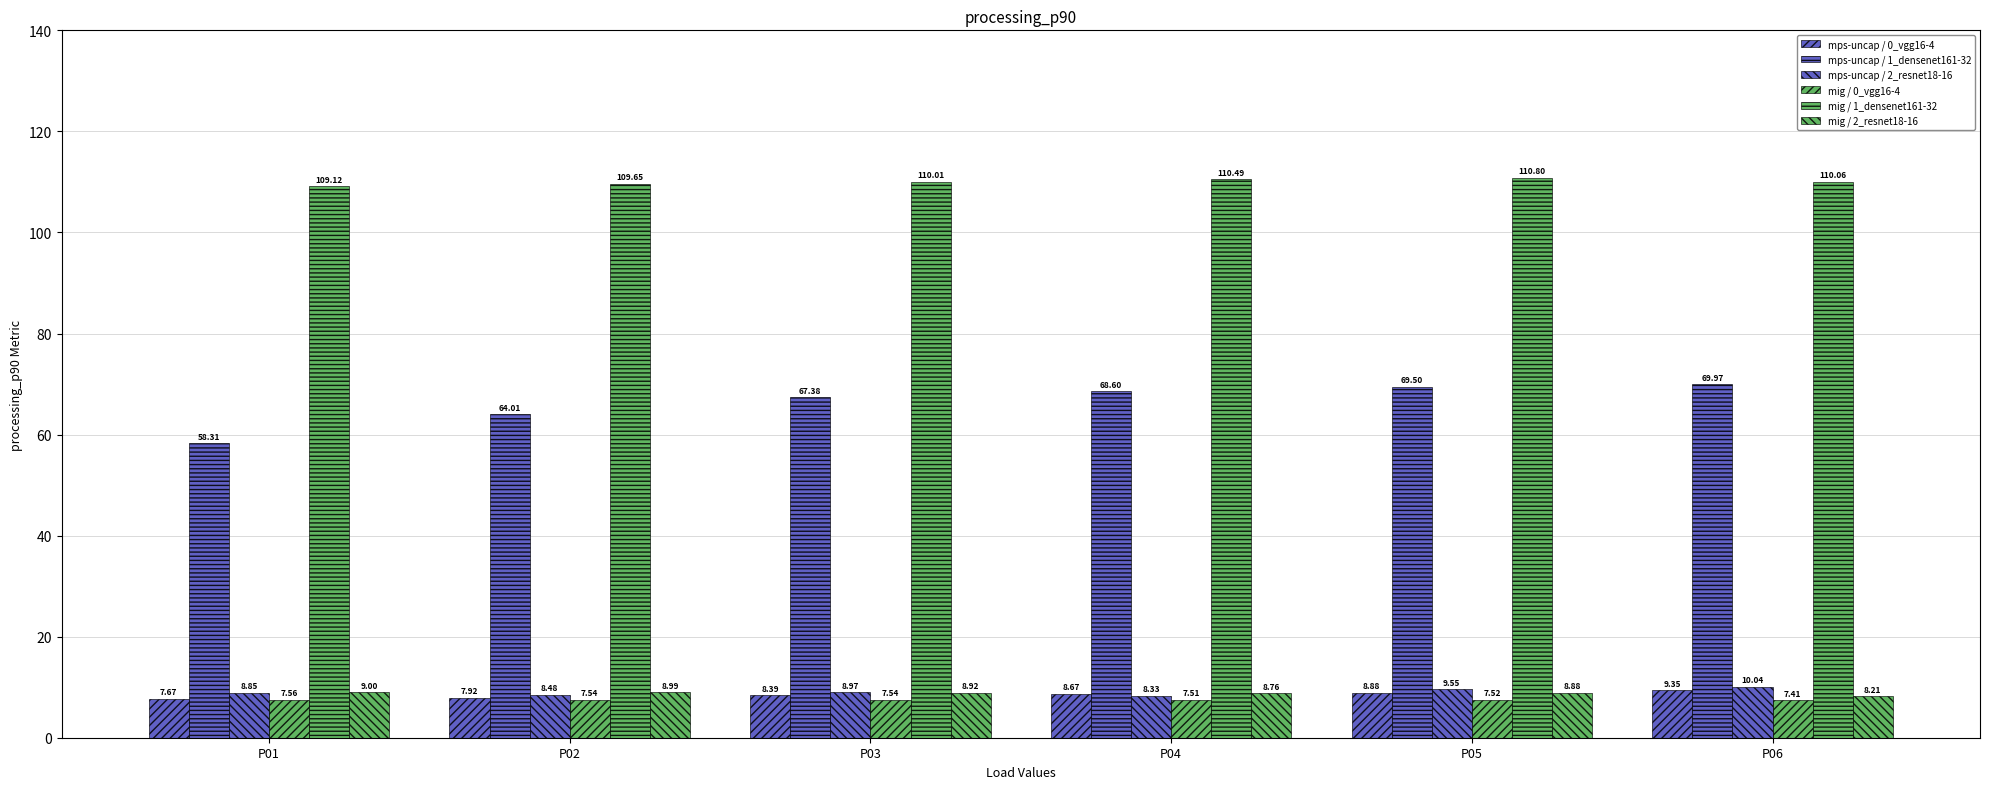

How many groups of bars are there?

6